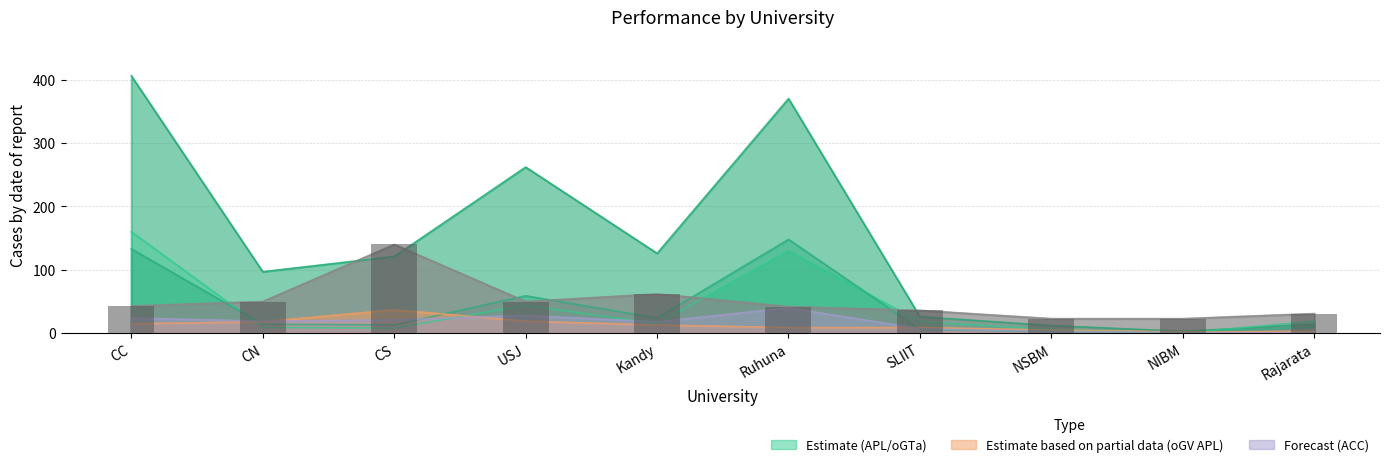

What is the maximum value shown in the chart?

406